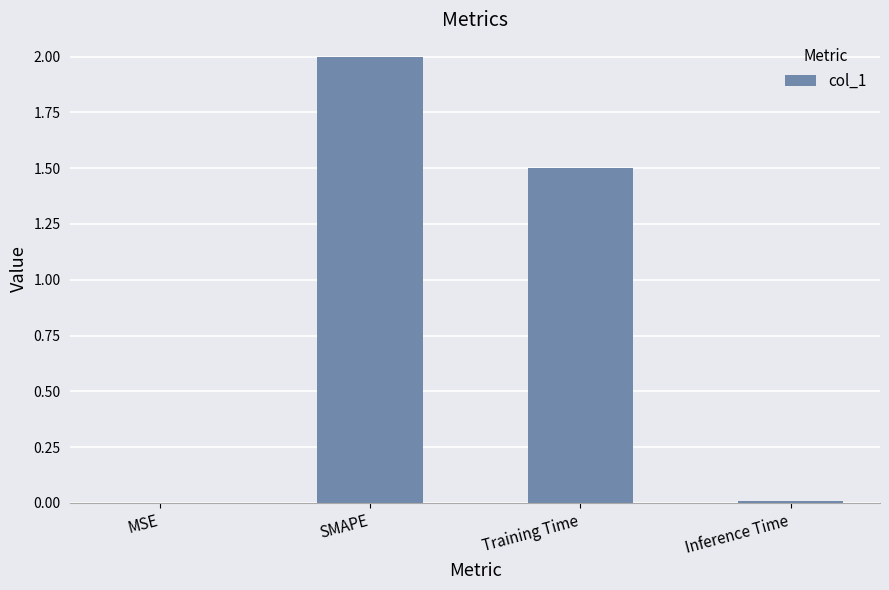

The chart shows a value of 2.0 at SMAPE. True or false?

True